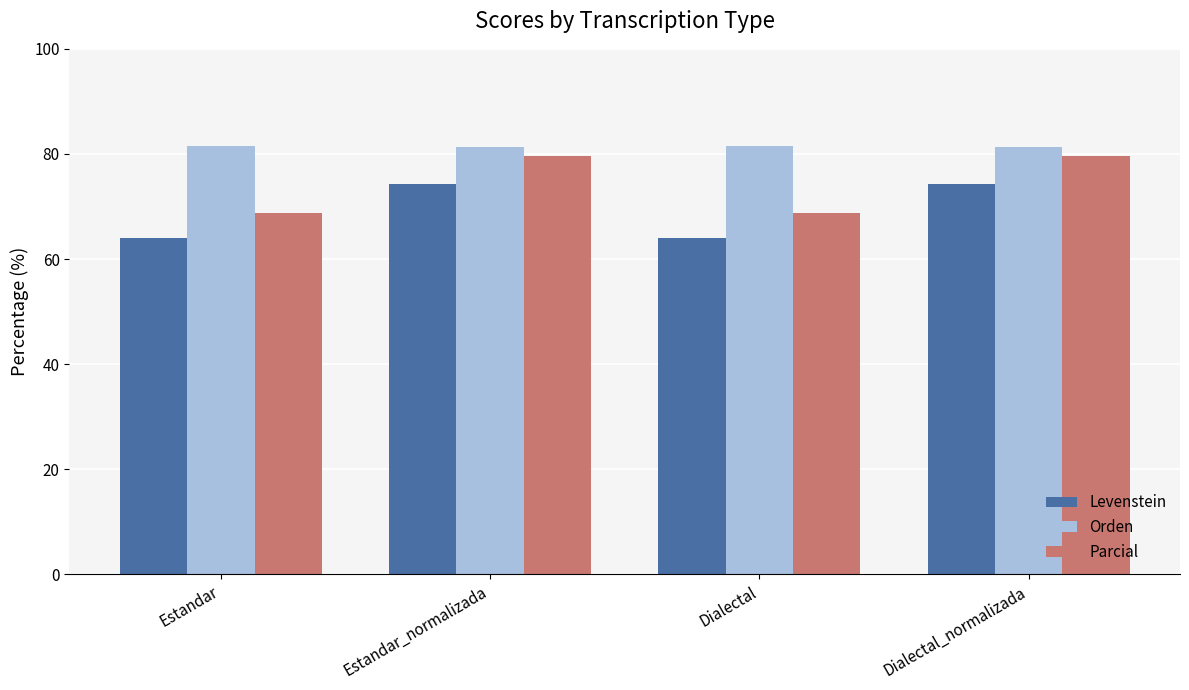

How many values in the Levenstein series exceed 74?

2